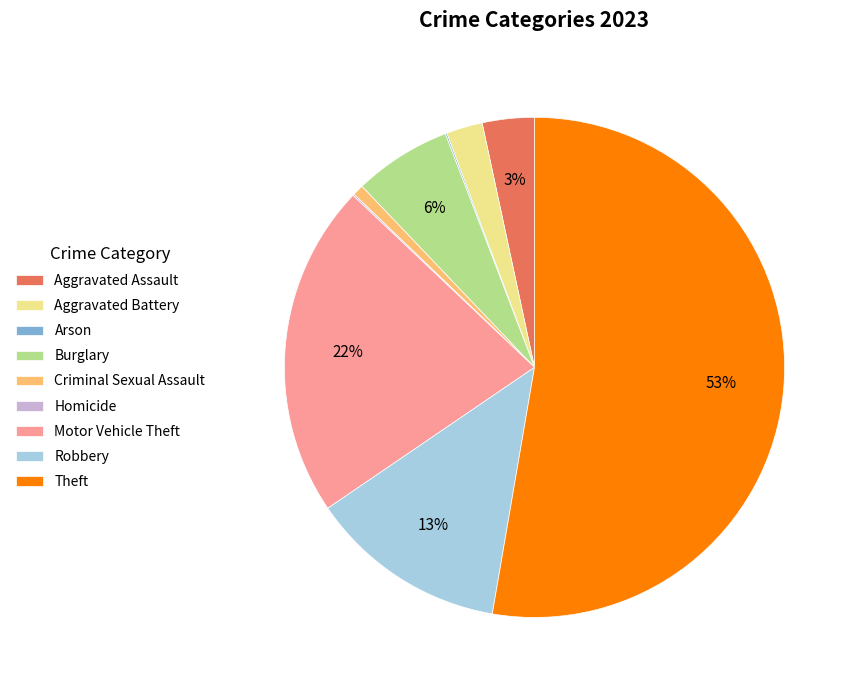

Which slice is the largest?

Theft